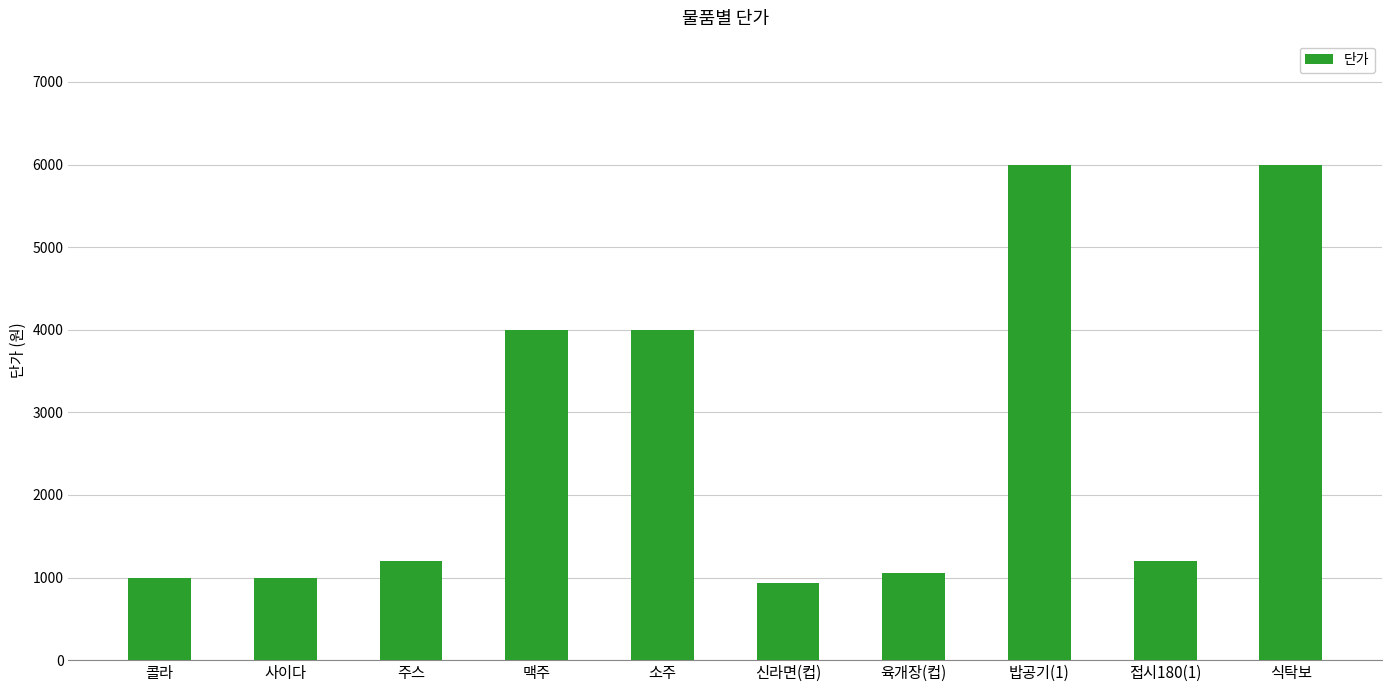

What is the difference between the maximum and second lowest values?

5000